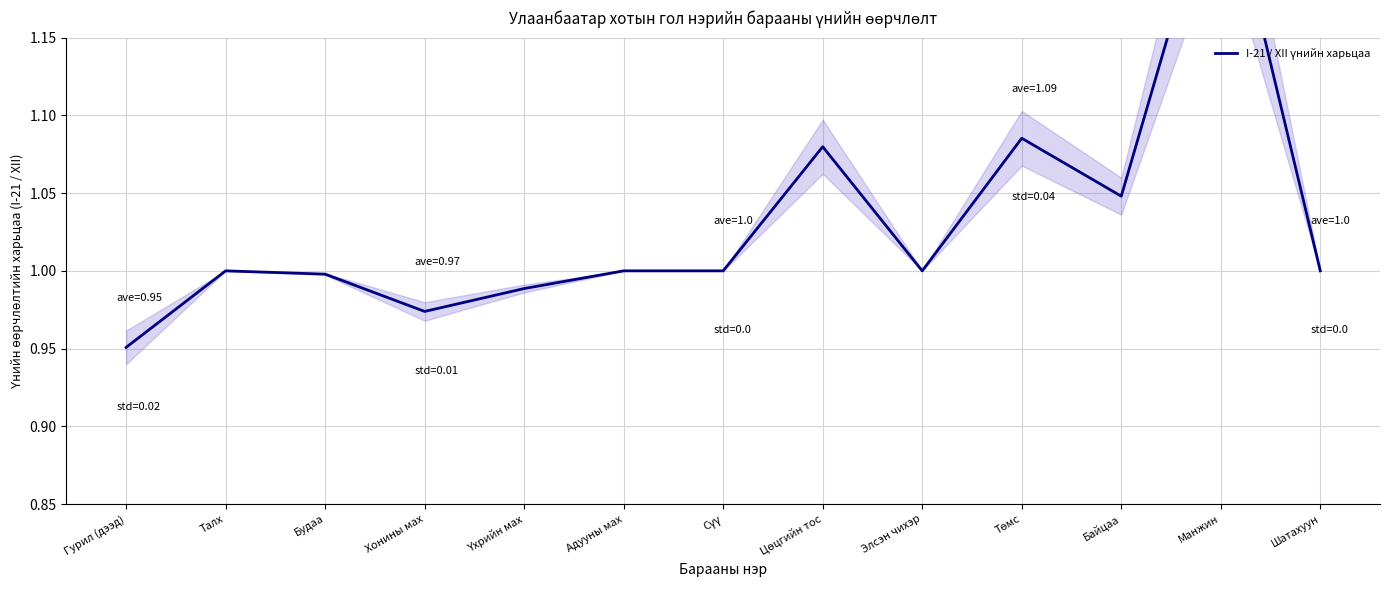

Rank the categories by value from highest to lowest.

Манжин, Төмс, Цөцгийн тос, Байцаа, Талх, Адууны мах, Сүү, Элсэн чихэр, Шатахуун, Будаа, Үхрийн мах, Хонины мах, Гурил (дээд)